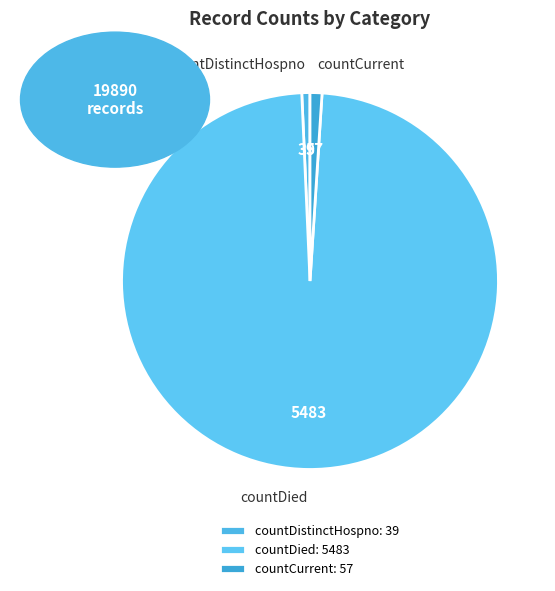

Combined, do countCurrent and countDistinctHospno account for over 50%?

No